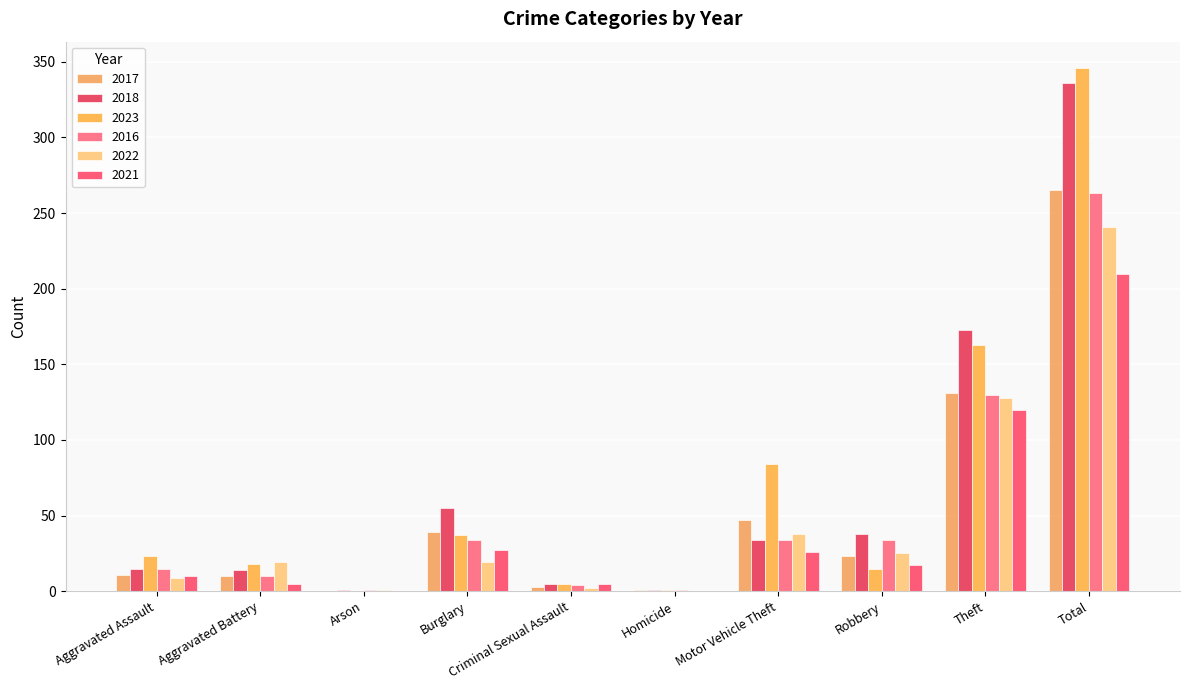

How many groups of bars are there?

10